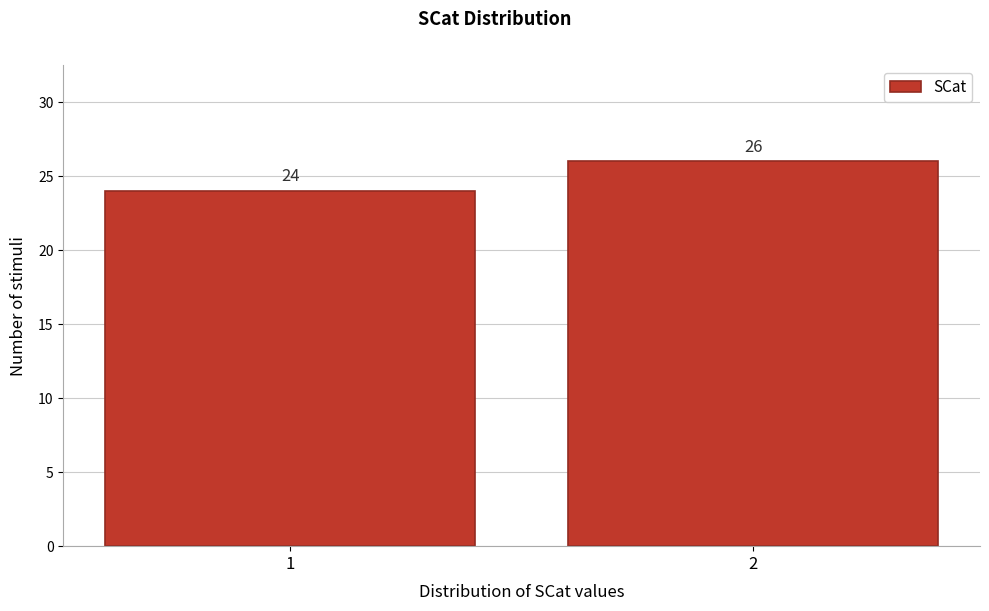

Reading left to right, list all the values displayed in this chart.

1=24	2=26